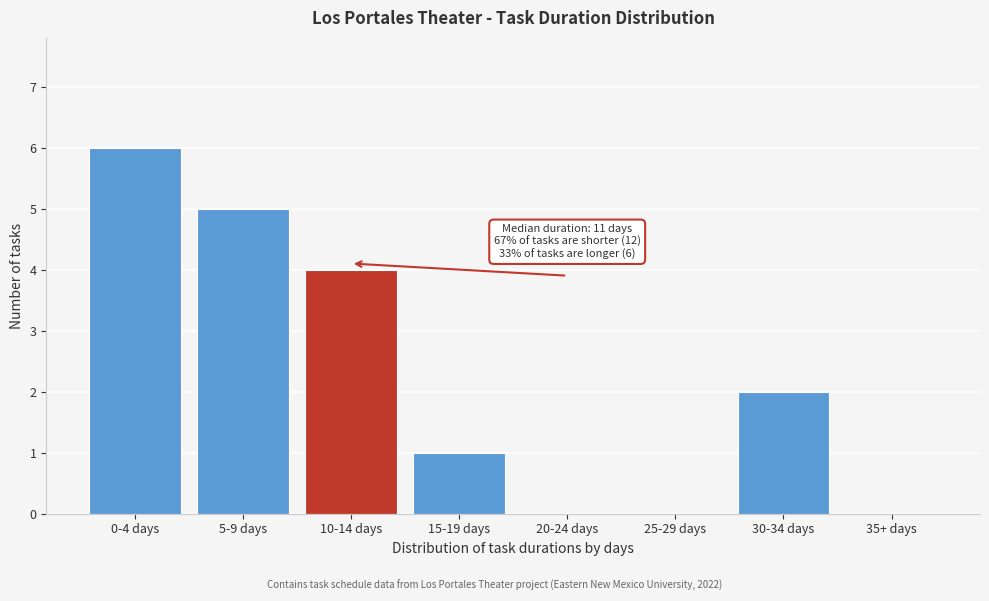

Reading left to right, list all the values displayed in this chart.

0-4 days=6	5-9 days=5	10-14 days=4	15-19 days=1	20-24 days=0	25-29 days=0	30-34 days=2	35+ days=0